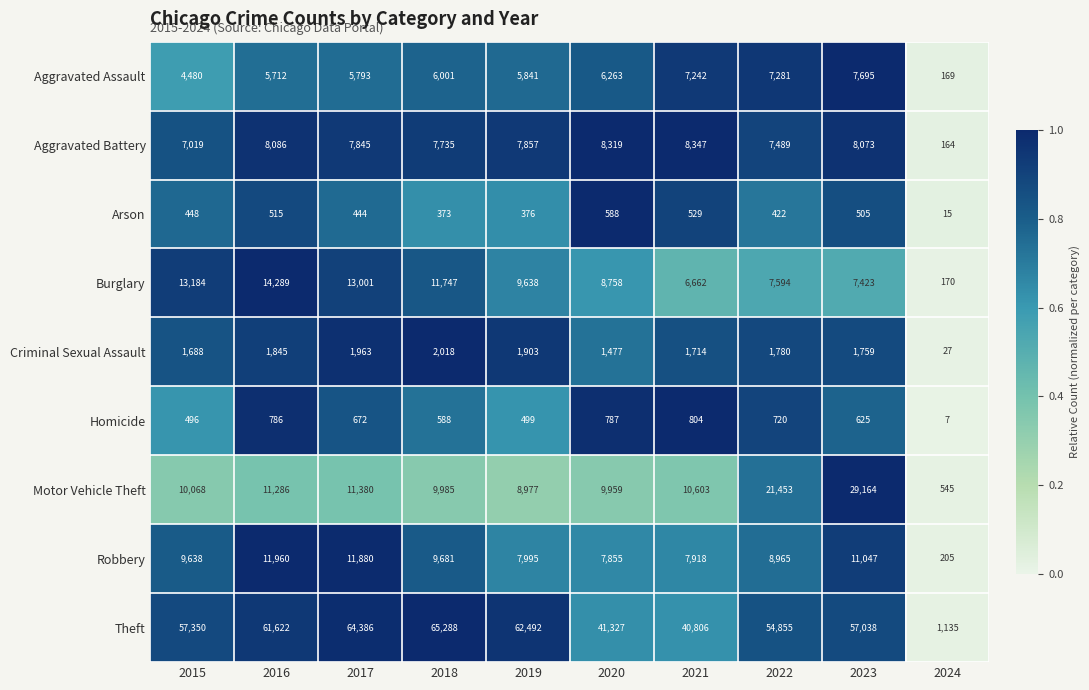

Read the Theft value at 2023, to the nearest 50.

57050